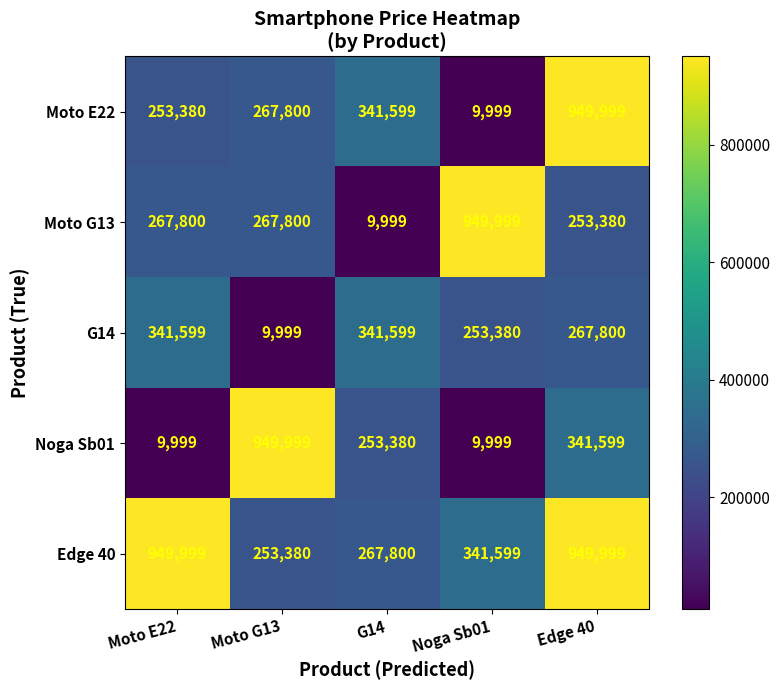

Where is Noga Sb01 nearest to the value 479999?

Edge 40